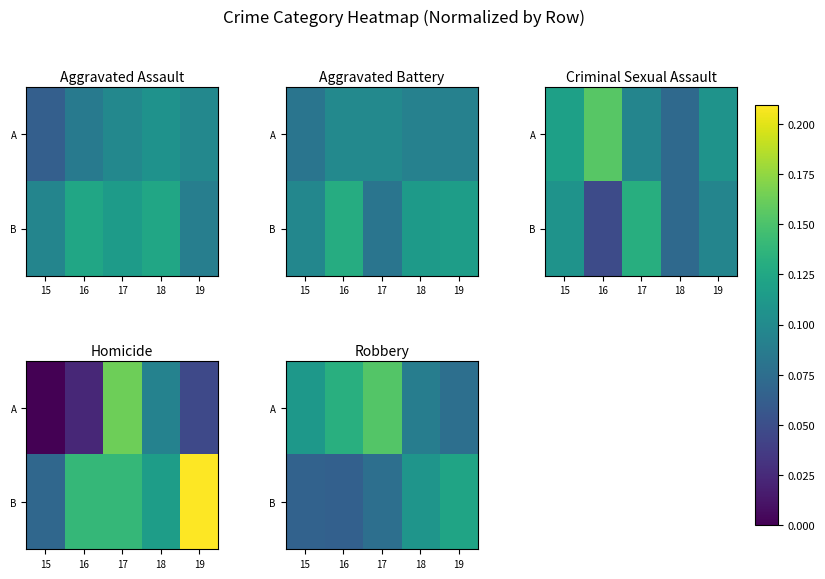

What is the sum of all A values?

0.6